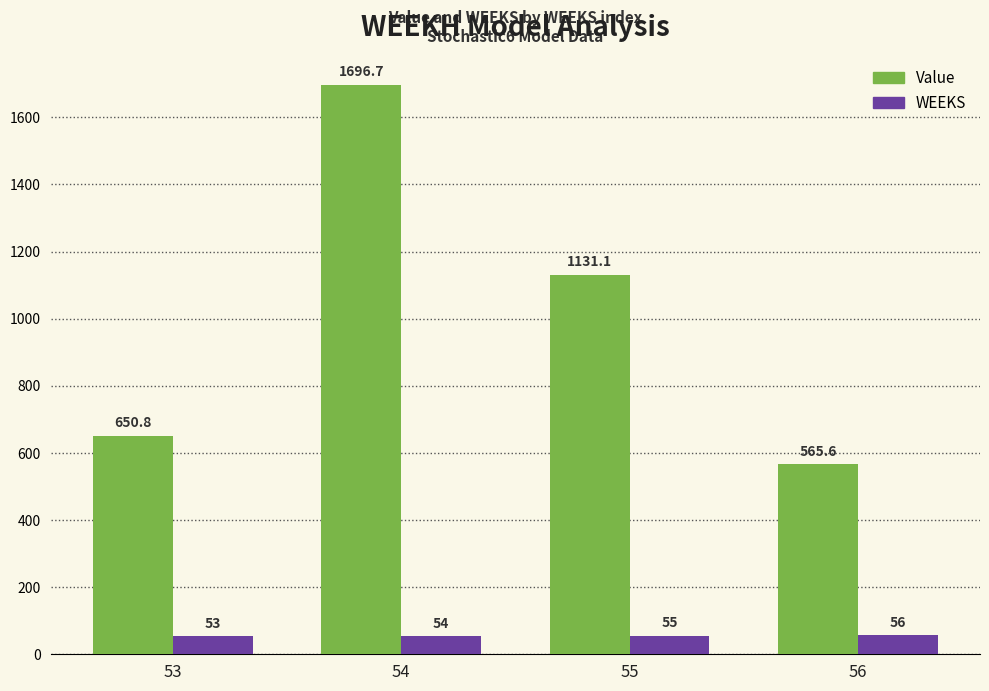

At which category does the chart reach its minimum across all series?

53